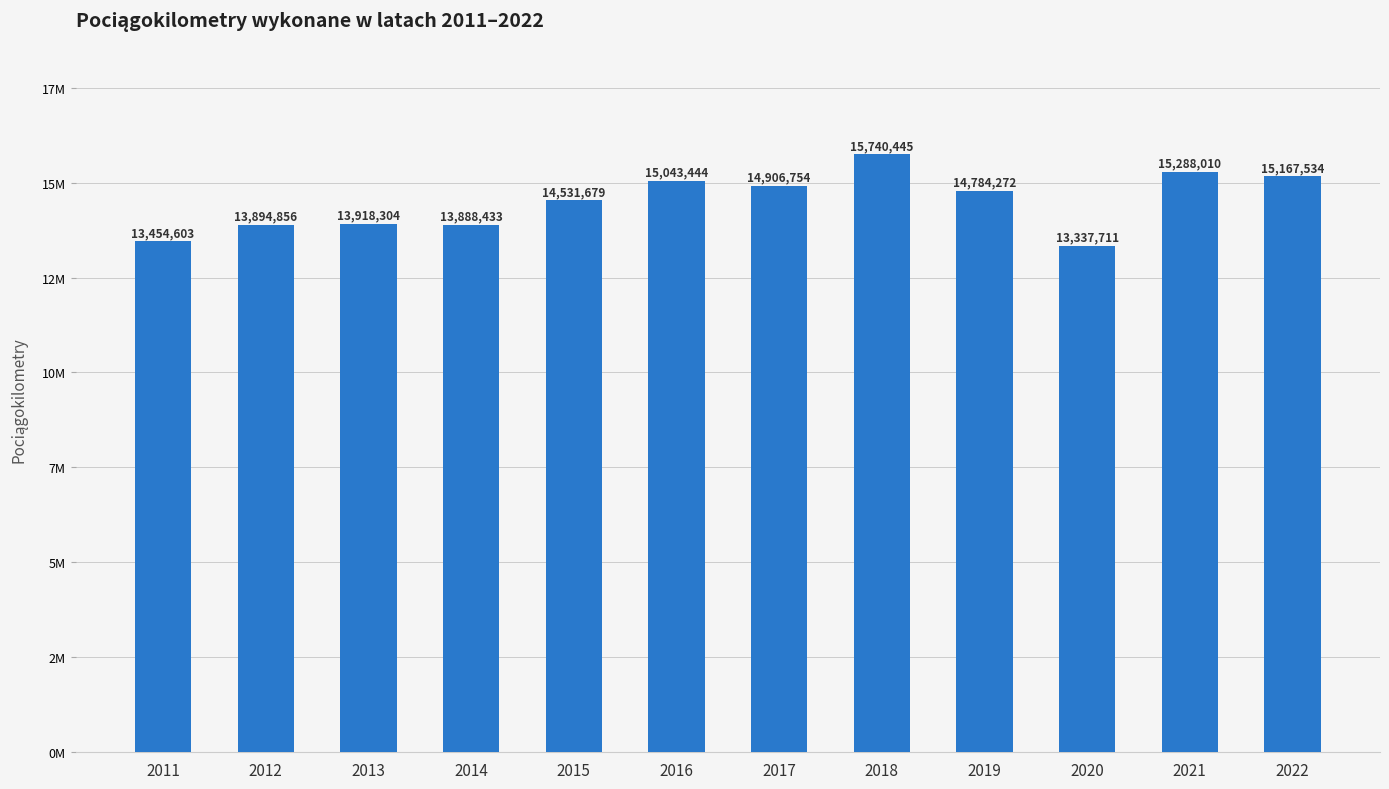

Reading left to right, list all the values displayed in this chart.

2011=13454603	2012=13894856	2013=13918304	2014=13888433	2015=14531679	2016=15043444	2017=14906754	2018=15740445	2019=14784272	2020=13337711	2021=15288010	2022=15167534